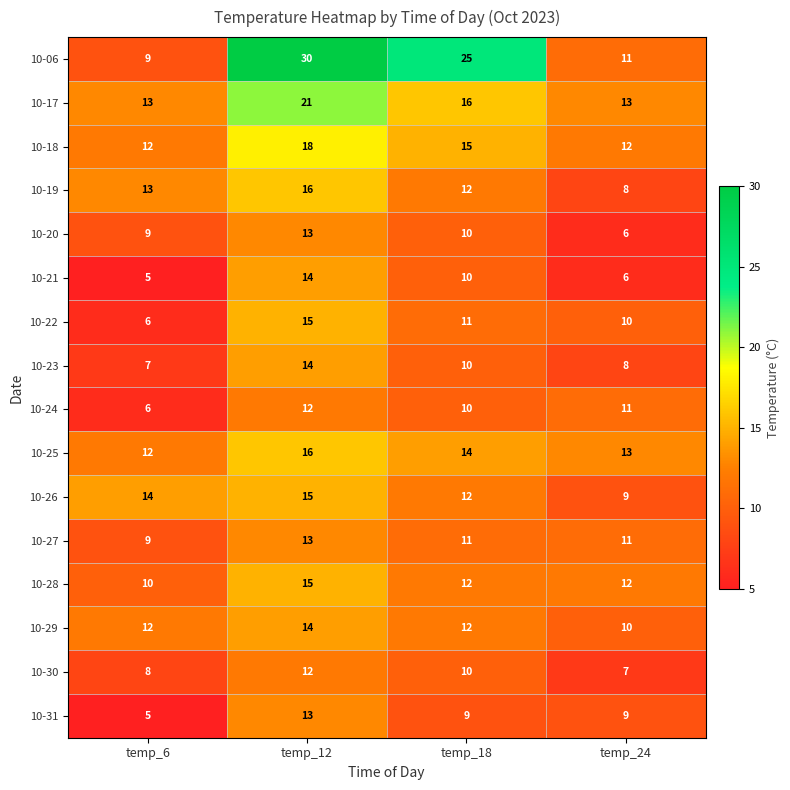

What is the sum of all 10-21 values?

35